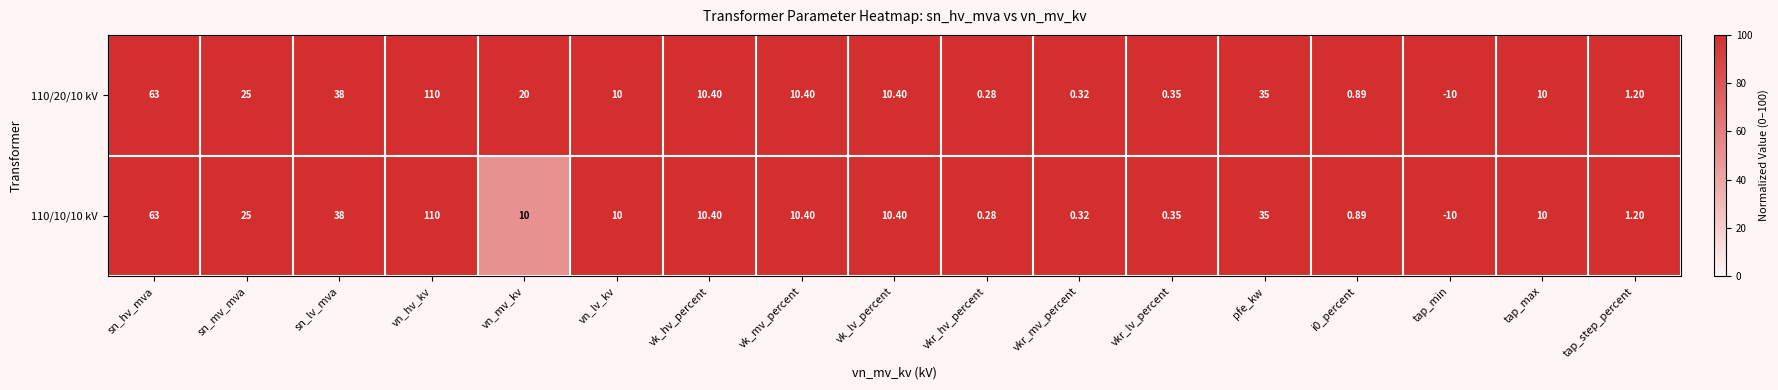

At how many categories does at least one series exceed 57?

2